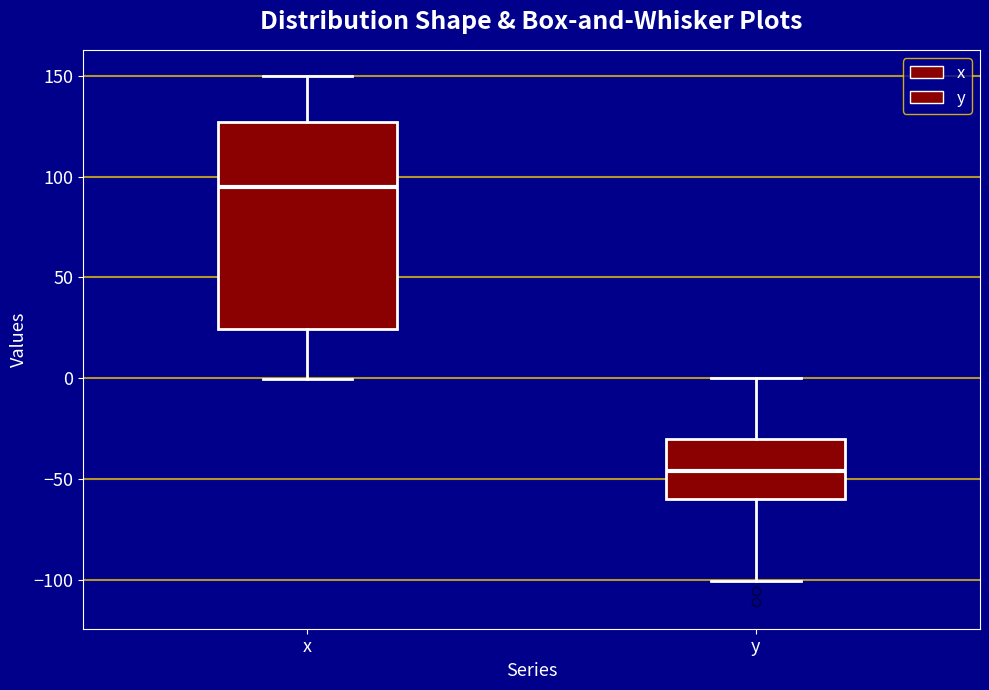

Comparing the boxes themselves (not the whiskers), which one is the tallest?

x